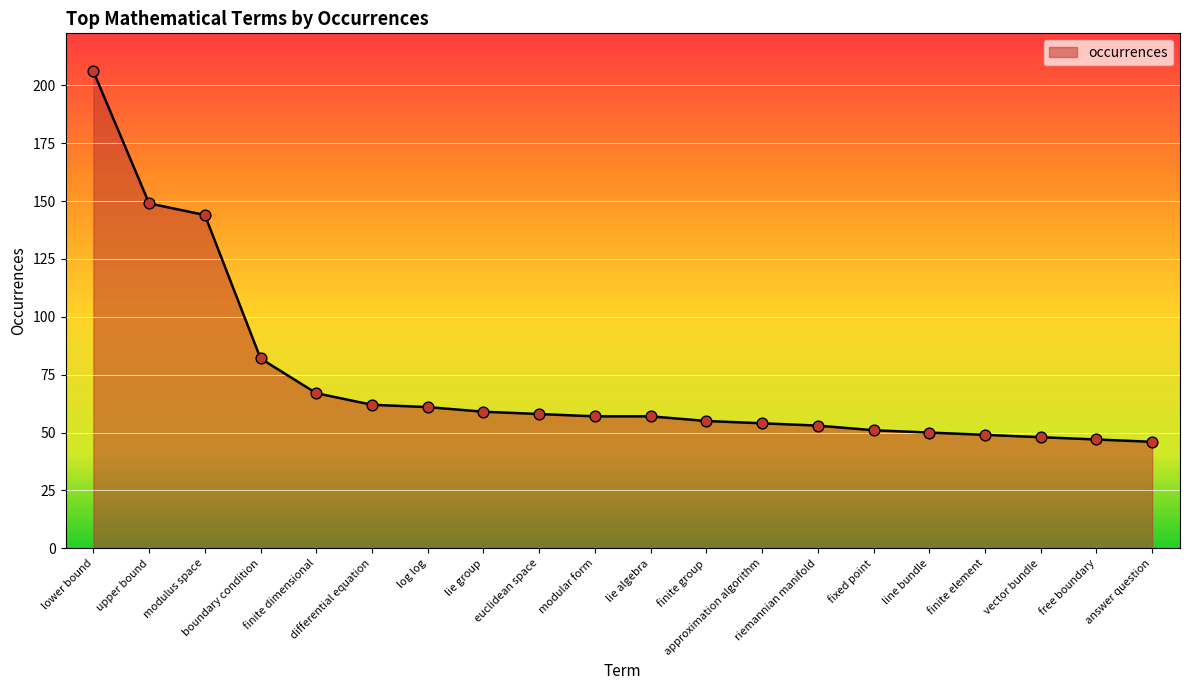

What is the ratio of the value at free boundary to the value at approximation algorithm?

0.9